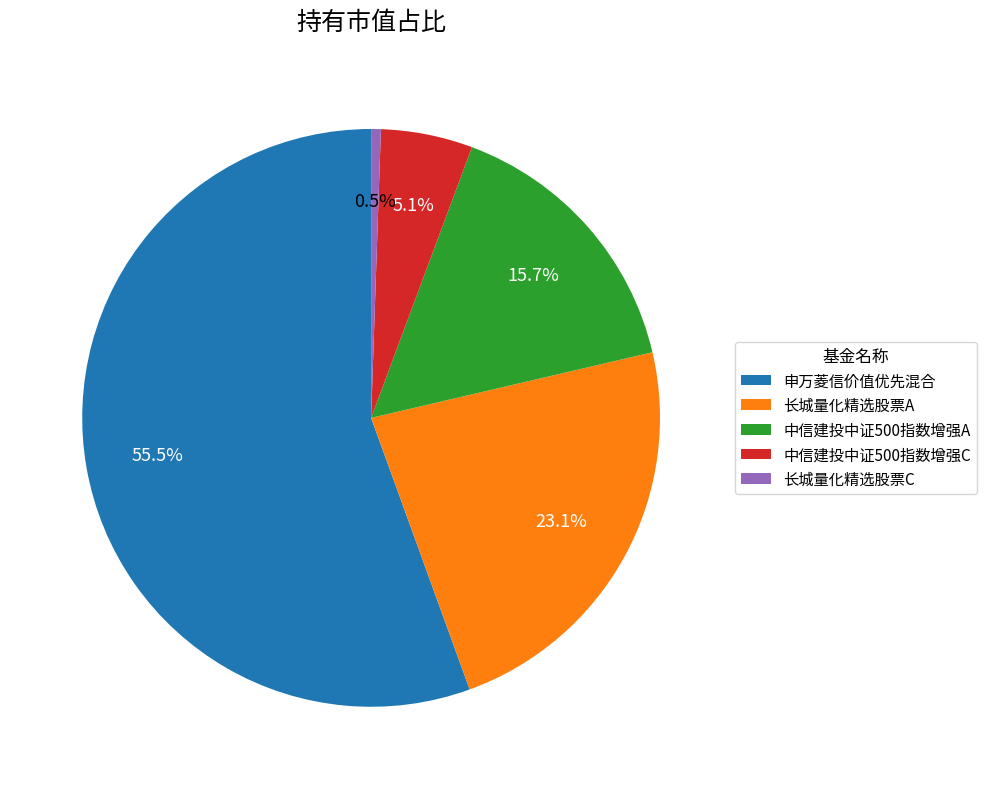

Is there a majority slice in this chart?

Yes